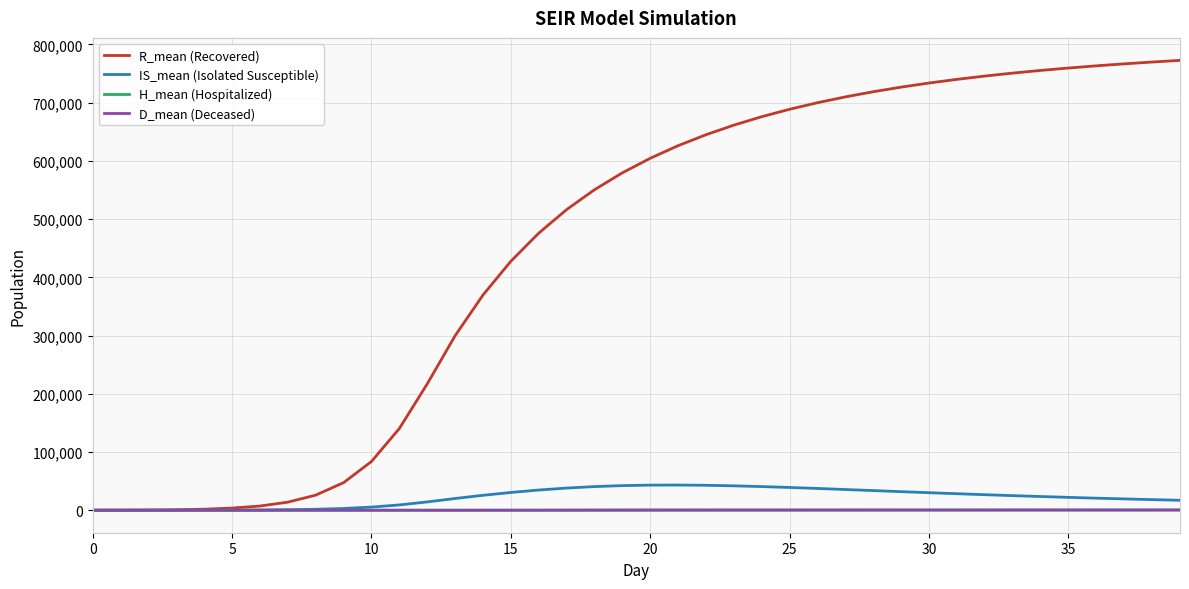

Is this an area chart (filled region under the line)?

No